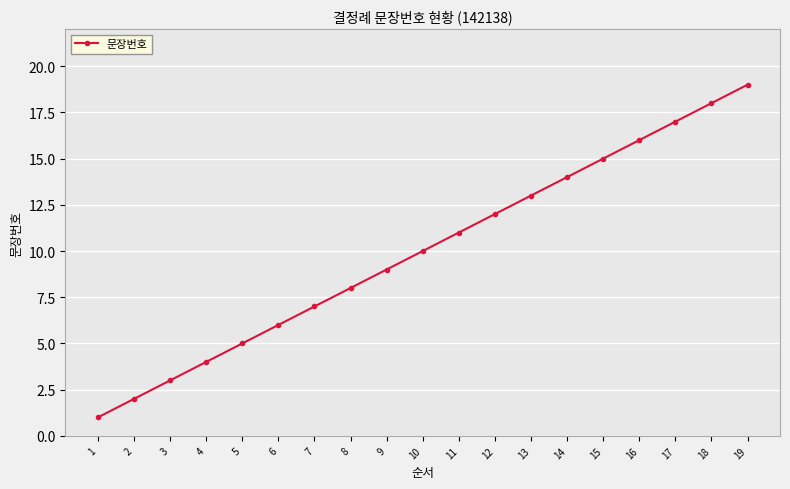

What is the difference between the values at 15 and 3?

12